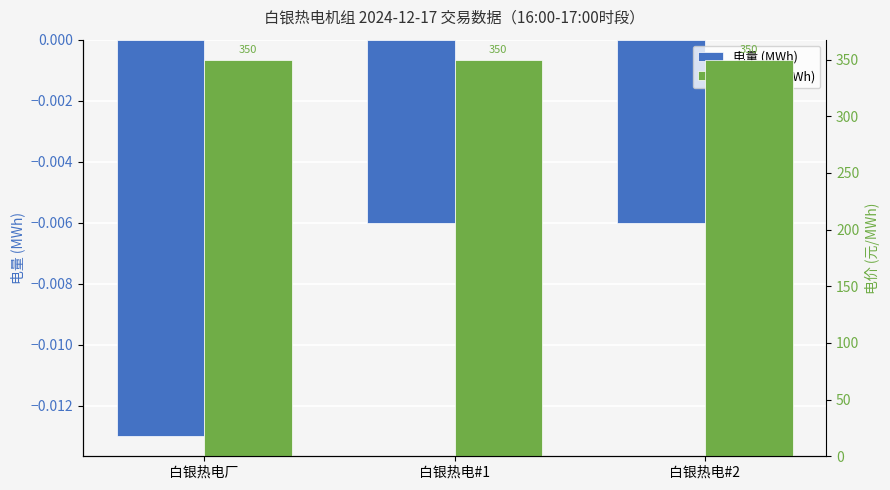

What is the sum of the 电价 (元/MWh) values at 白银热电#1 and 白银热电#2?

700.0